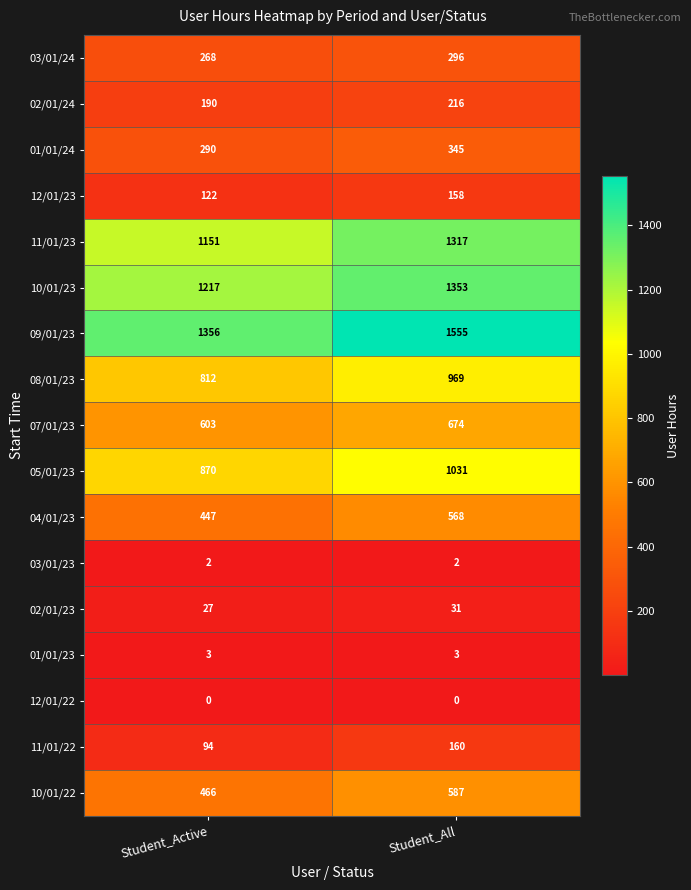

What is the sum of all 01/01/23 values?

6